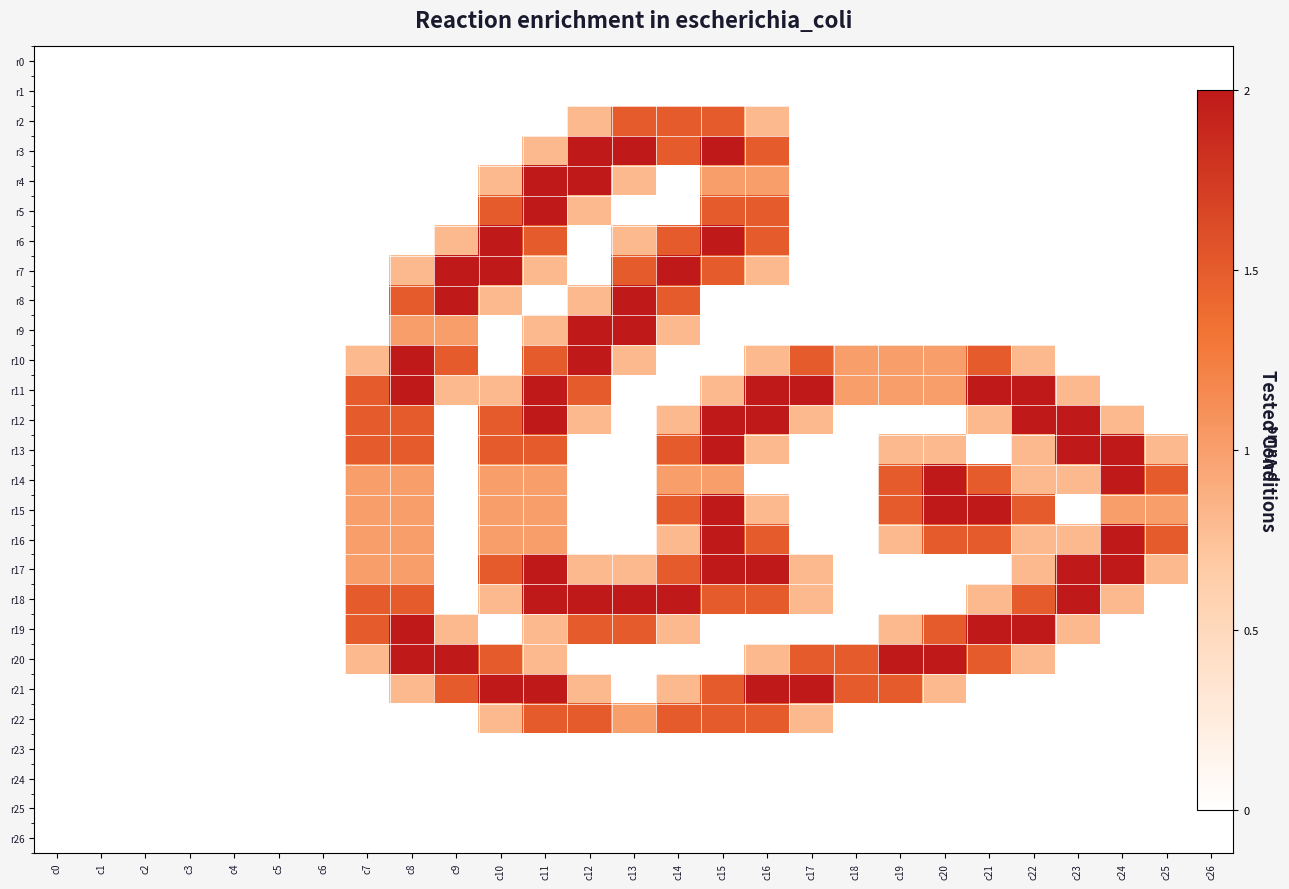

The r2 series shows 0.0 at c2. True or false?

True